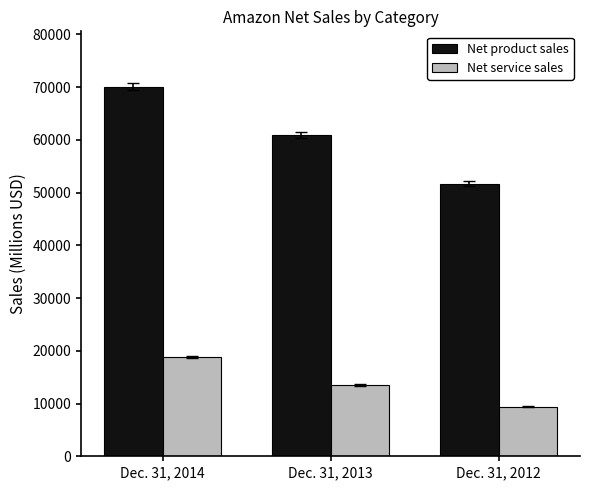

What is the value of the Net service sales bar at the 2nd from the left?

13549